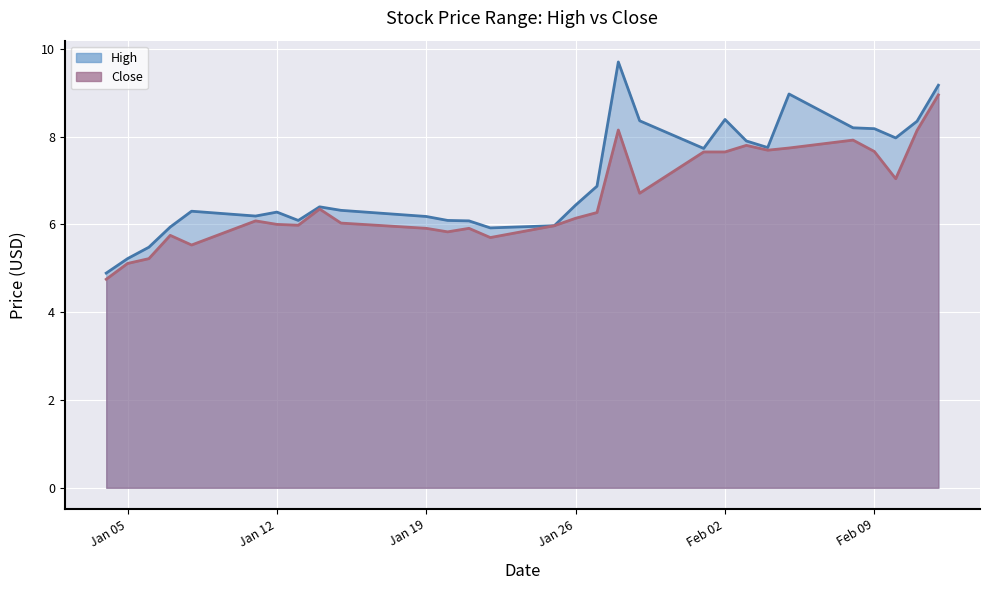

True or false: High has more than 2 points higher than both neighbors.

True